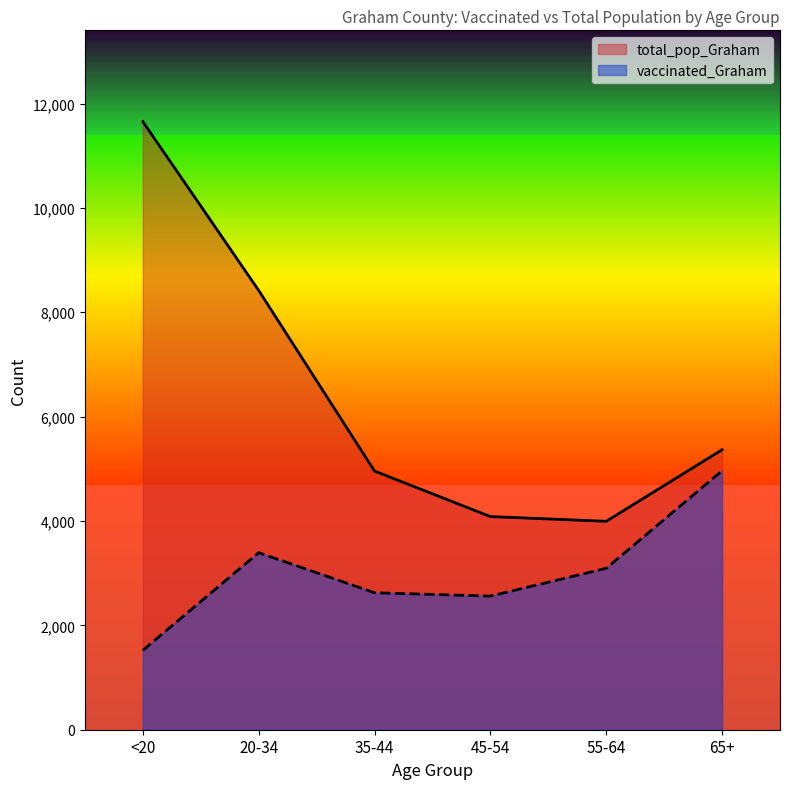

Reading left to right, what are all the values shown in this chart?

vaccinated_Graham: 1521	3393	2625	2561	3093	4964
total_pop_Graham: 11655	8419	4957	4085	3994	5366